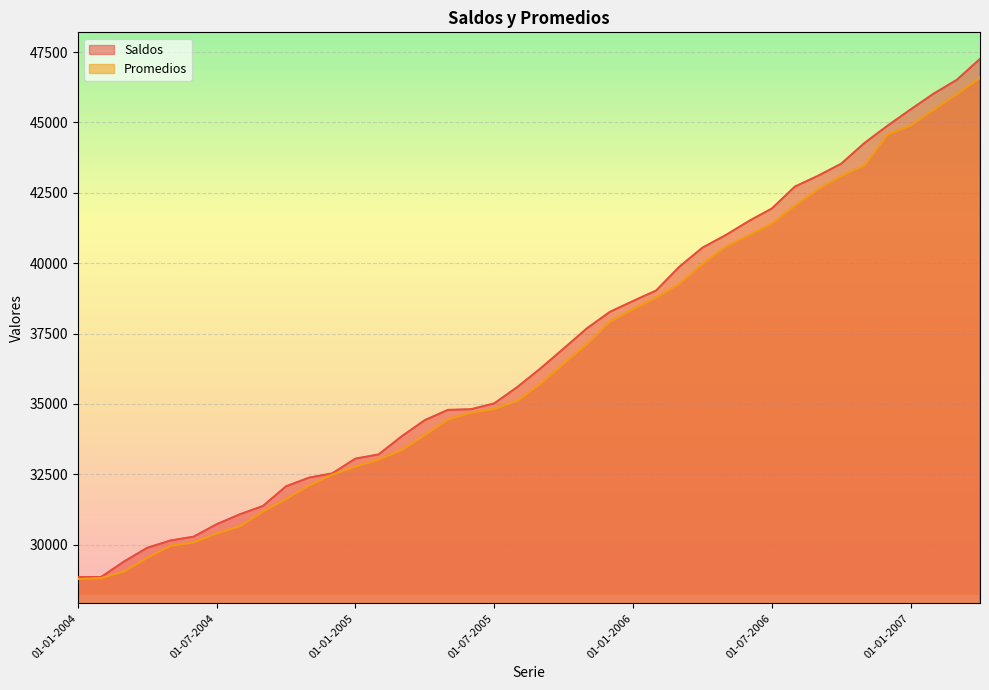

Is it true that Promedios equals 33363 at 01-03-2005?

True